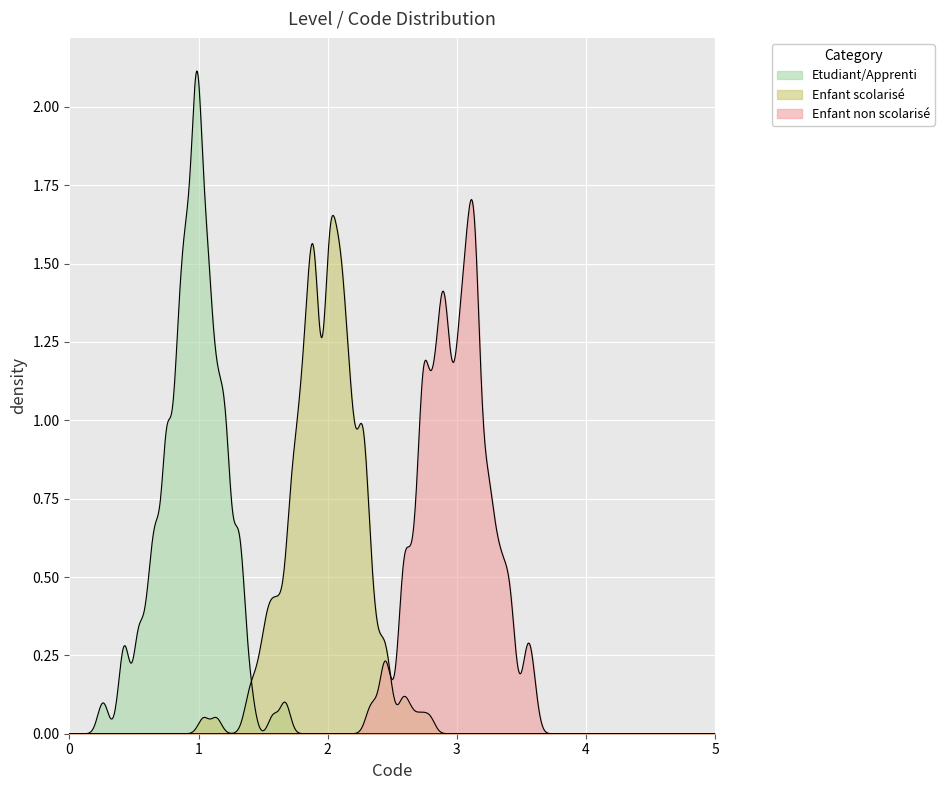

At how many categories does at least one series exceed 1?

10